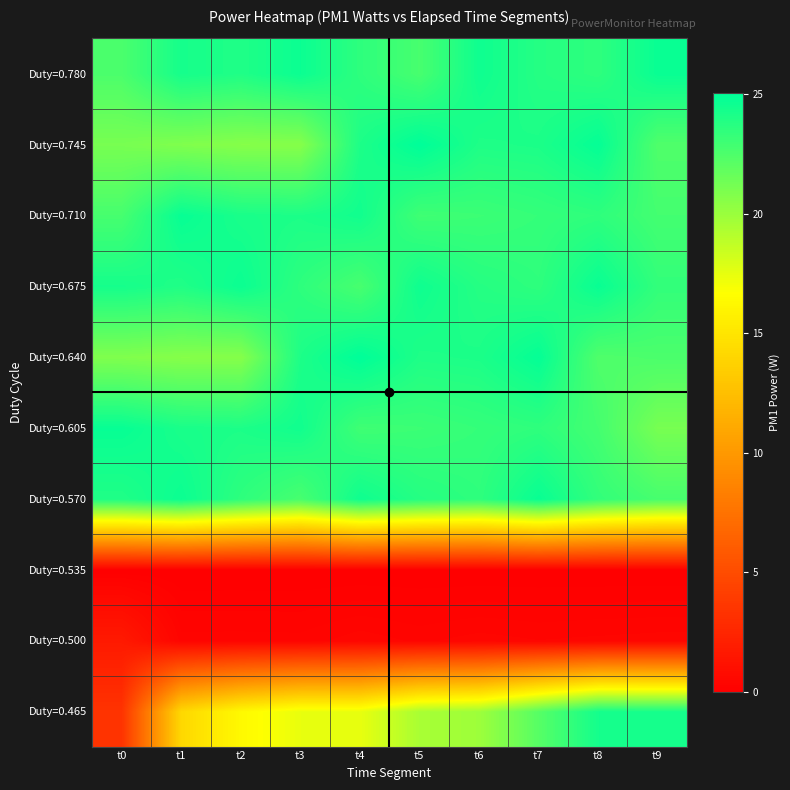

Reading left to right, list all the values displayed in this chart.

Duty=0.465: t0=3.4	t1=14.2	t2=16.3	t3=17.4	t4=17.4	t5=19.5	t6=19.9	t7=22.2	t8=24.4	t9=24.3
Duty=0.500: t0=1.7	t1=0.3	t2=0.3	t3=0.3	t4=0.5	t5=0.4	t6=0.4	t7=0.4	t8=0.4	t9=0.4
Duty=0.535: t0=0.0	t1=0.0	t2=0.0	t3=0.0	t4=0.0	t5=0.0	t6=0.0	t7=0.0	t8=0.0	t9=0.0
Duty=0.570: t0=24.0	t1=24.7	t2=23.5	t3=22.7	t4=24.5	t5=23.8	t6=23.5	t7=24.7	t8=23.4	t9=22.7
Duty=0.605: t0=24.8	t1=24.2	t2=24.1	t3=24.4	t4=23.0	t5=23.1	t6=23.3	t7=23.5	t8=22.8	t9=21.1
Duty=0.640: t0=20.8	t1=20.6	t2=20.6	t3=24.1	t4=25.0	t5=24.0	t6=24.1	t7=24.9	t8=22.4	t9=22.5
Duty=0.675: t0=24.3	t1=24.0	t2=24.7	t3=23.5	t4=22.7	t5=24.5	t6=23.8	t7=23.5	t8=24.7	t9=23.4
Duty=0.710: t0=22.7	t1=24.8	t2=24.2	t3=24.1	t4=24.4	t5=23.0	t6=23.1	t7=23.3	t8=23.5	t9=22.8
Duty=0.745: t0=21.1	t1=20.8	t2=20.6	t3=20.6	t4=24.1	t5=25.0	t6=24.0	t7=24.1	t8=24.9	t9=22.4
Duty=0.780: t0=22.5	t1=24.3	t2=24.0	t3=24.7	t4=23.5	t5=22.7	t6=24.5	t7=23.8	t8=23.5	t9=24.7